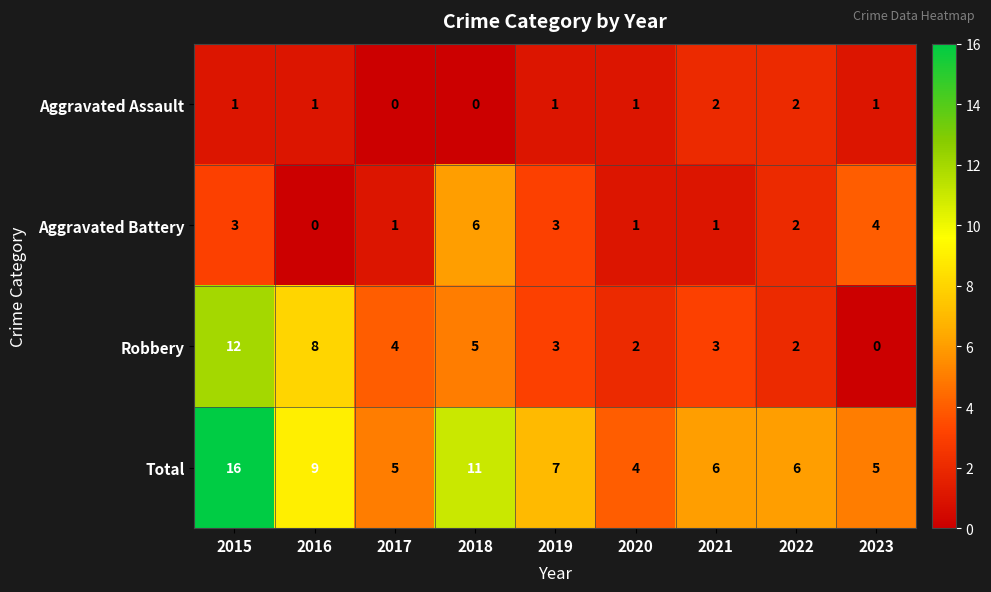

Where is Robbery nearest to the value 6?

2018